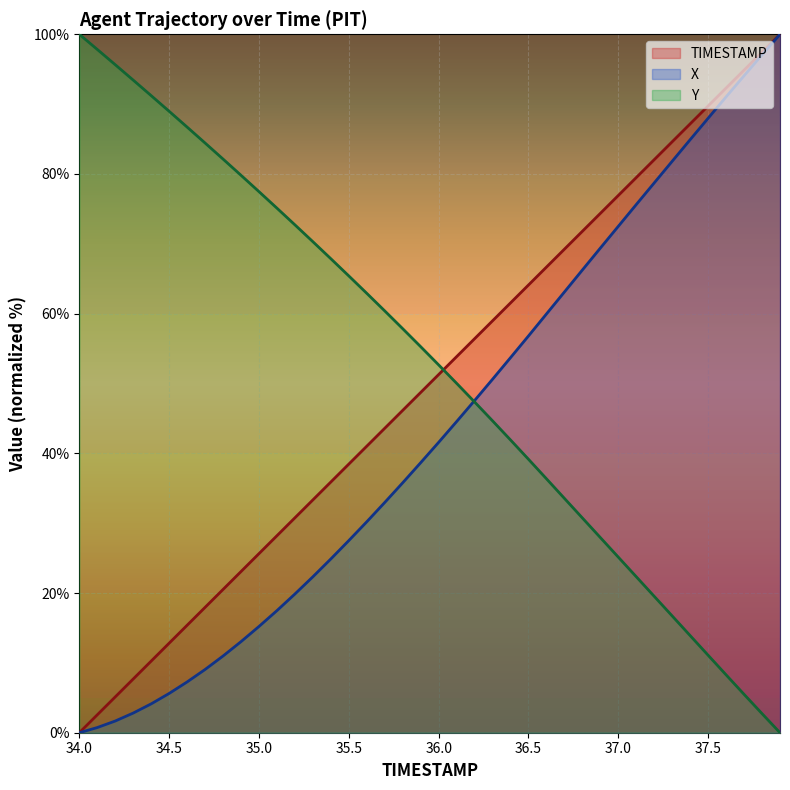

At which label is Y closest to 50?

36.1